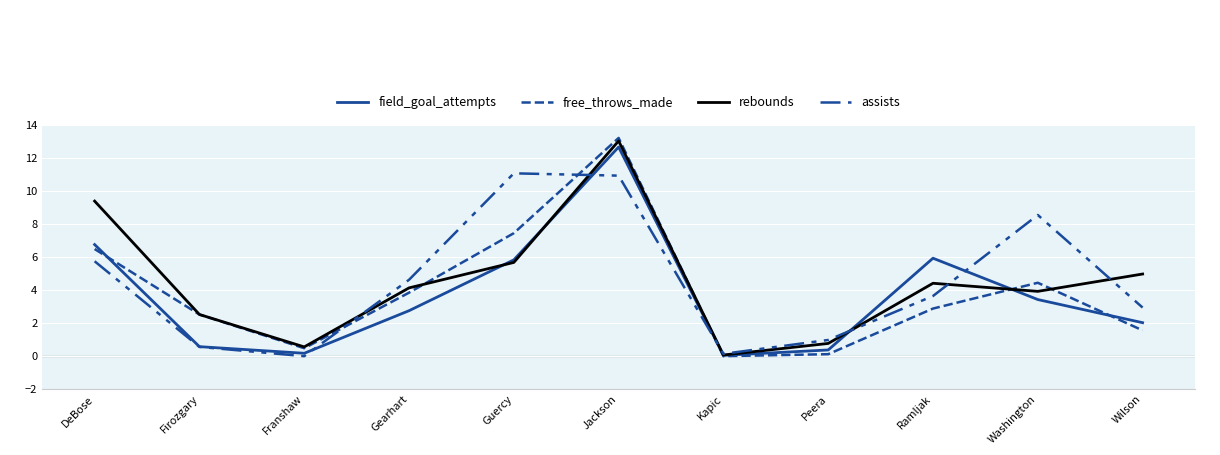

How many interior local peaks does the rebounds series have?

2